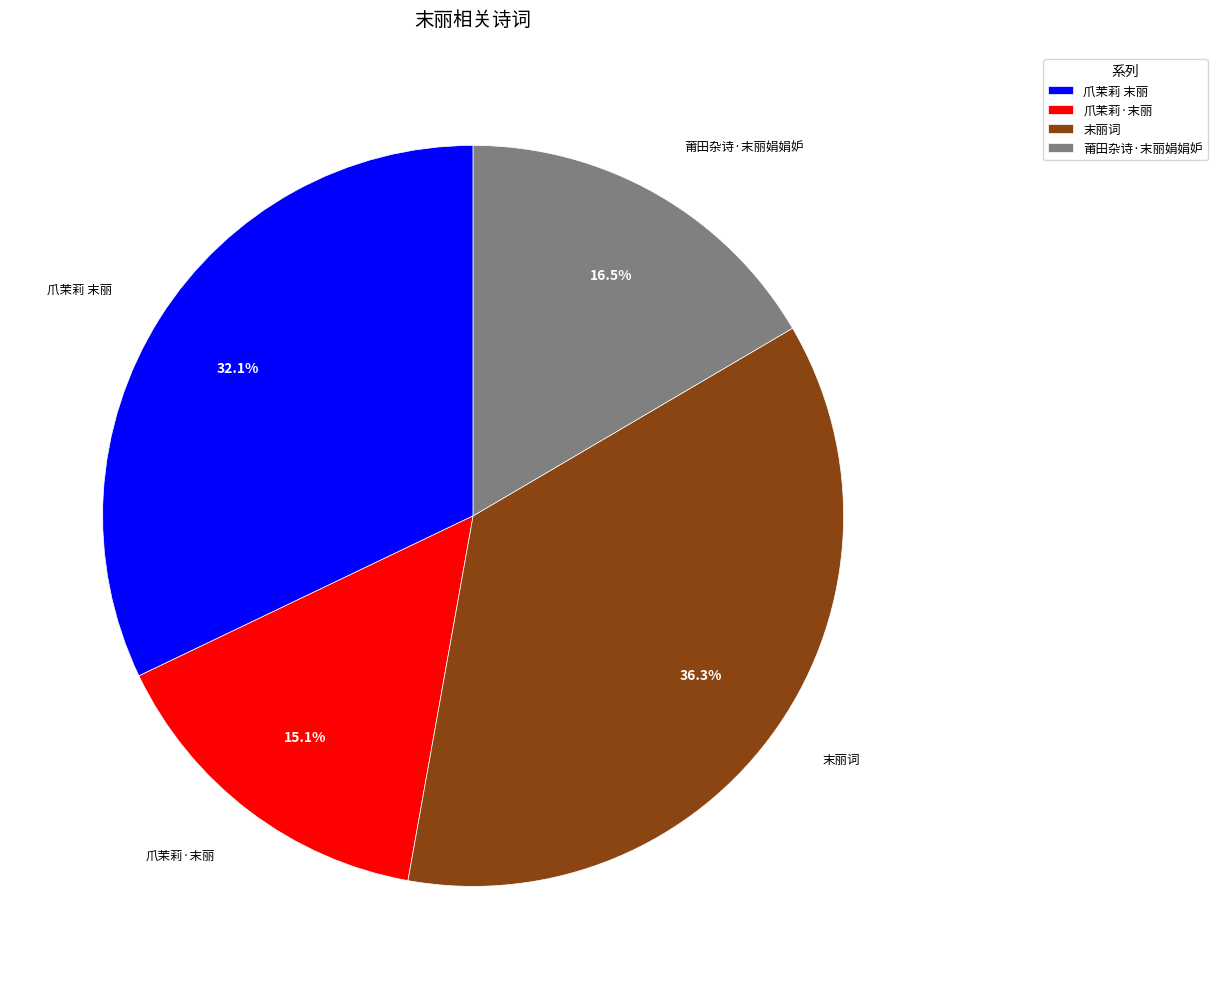

What percentage is the 爪茉莉 末丽 slice, to the nearest percent?

32%